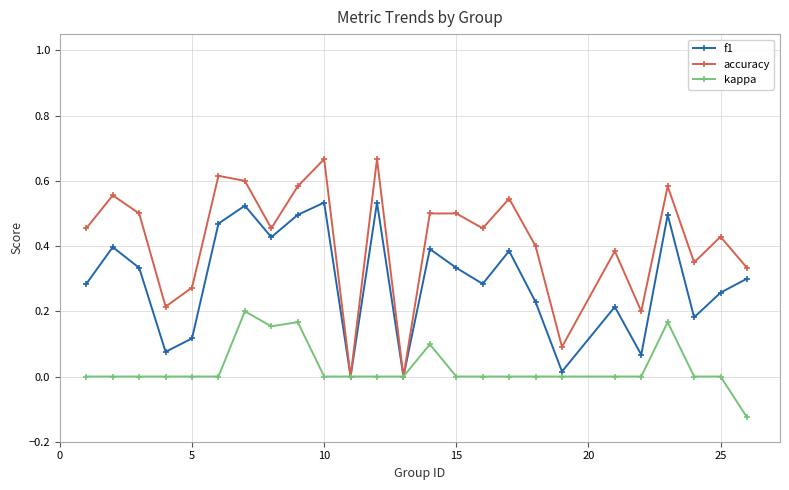

Rank the series by their maximum value, from lowest to highest.

kappa, f1, accuracy